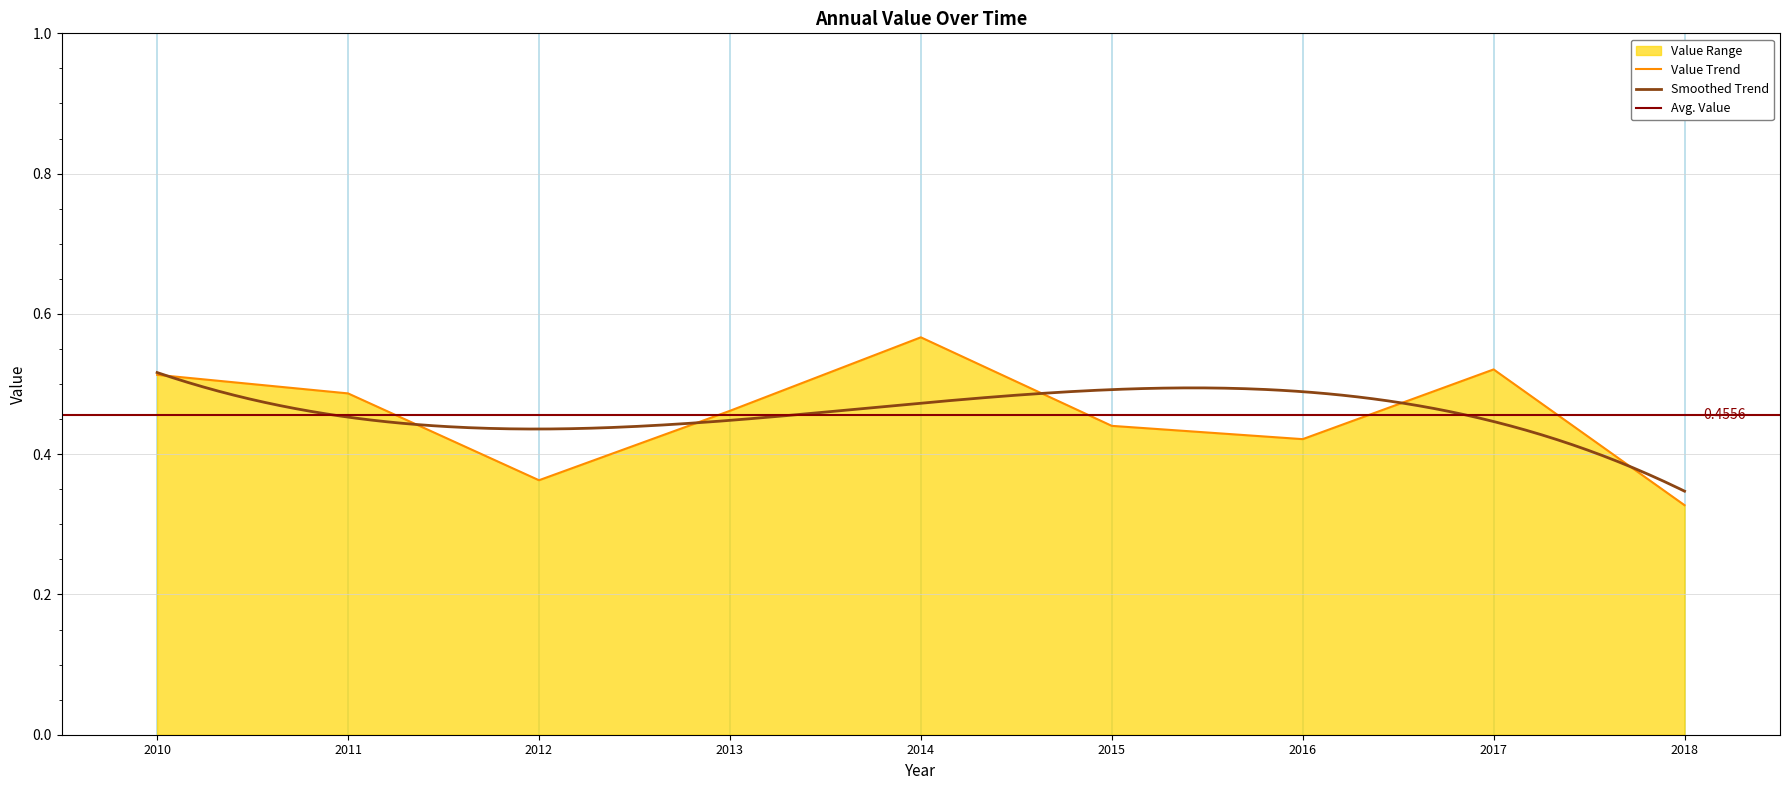

How many categories are shown in the chart?

9